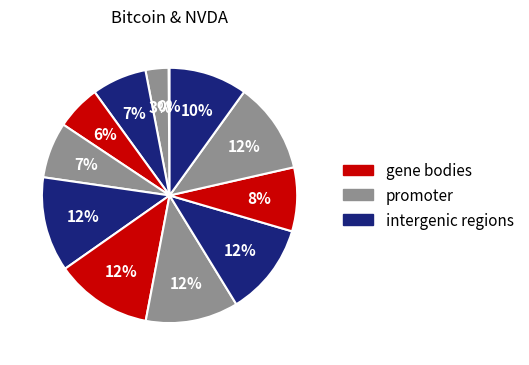

Does any single category account for the majority?

No